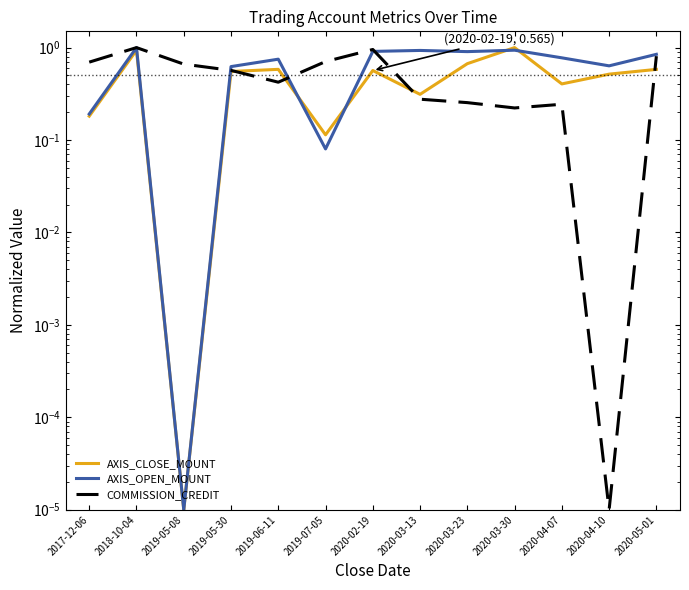

List the labels in order of AXIS_CLOSE_MOUNT value, largest first.

2020-03-30, 2018-10-04, 2020-03-23, 2019-06-11, 2020-05-01, 2020-02-19, 2019-05-30, 2020-04-10, 2020-04-07, 2020-03-13, 2017-12-06, 2019-07-05, 2019-05-08